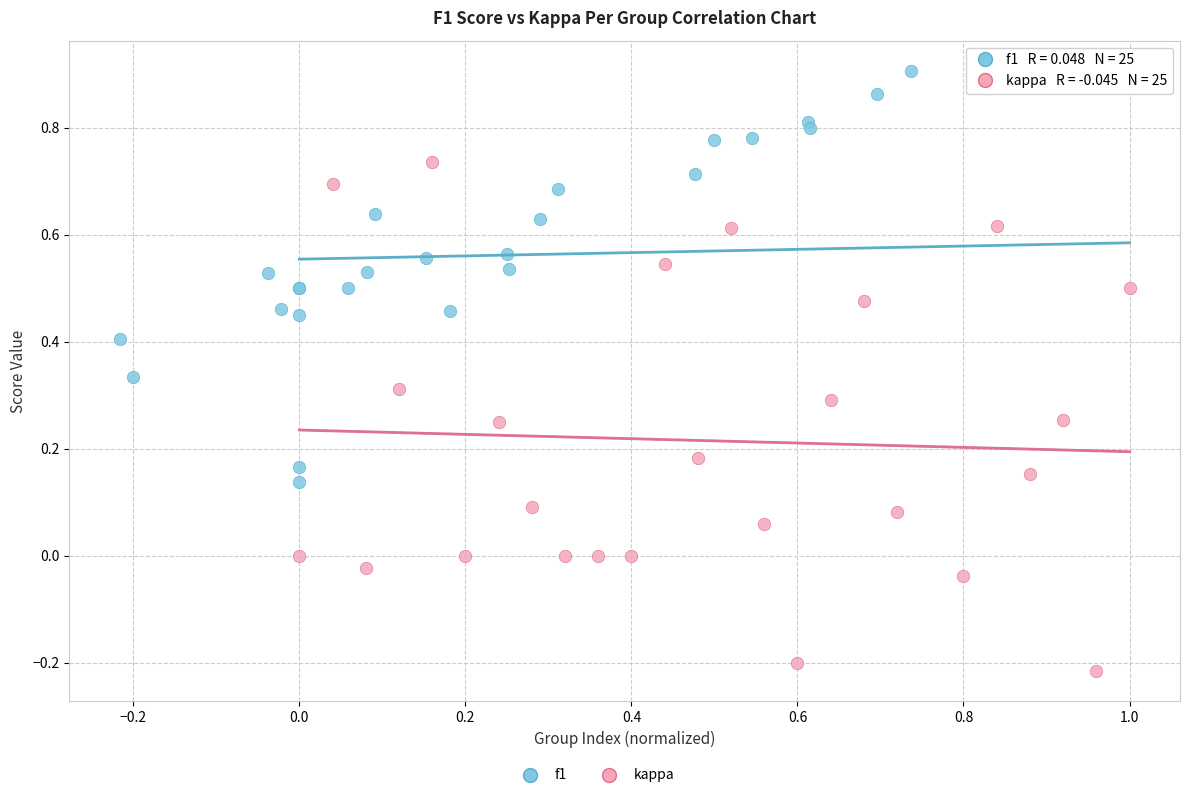

Which series reaches the maximum Y coordinate?

f1